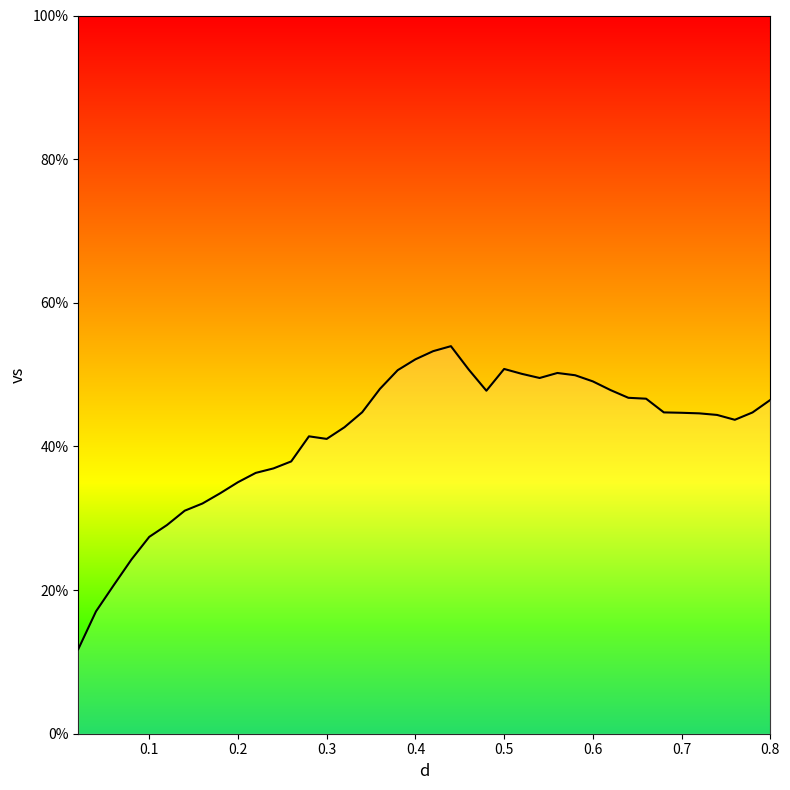

What is the difference between the maximum and minimum values?

42.2